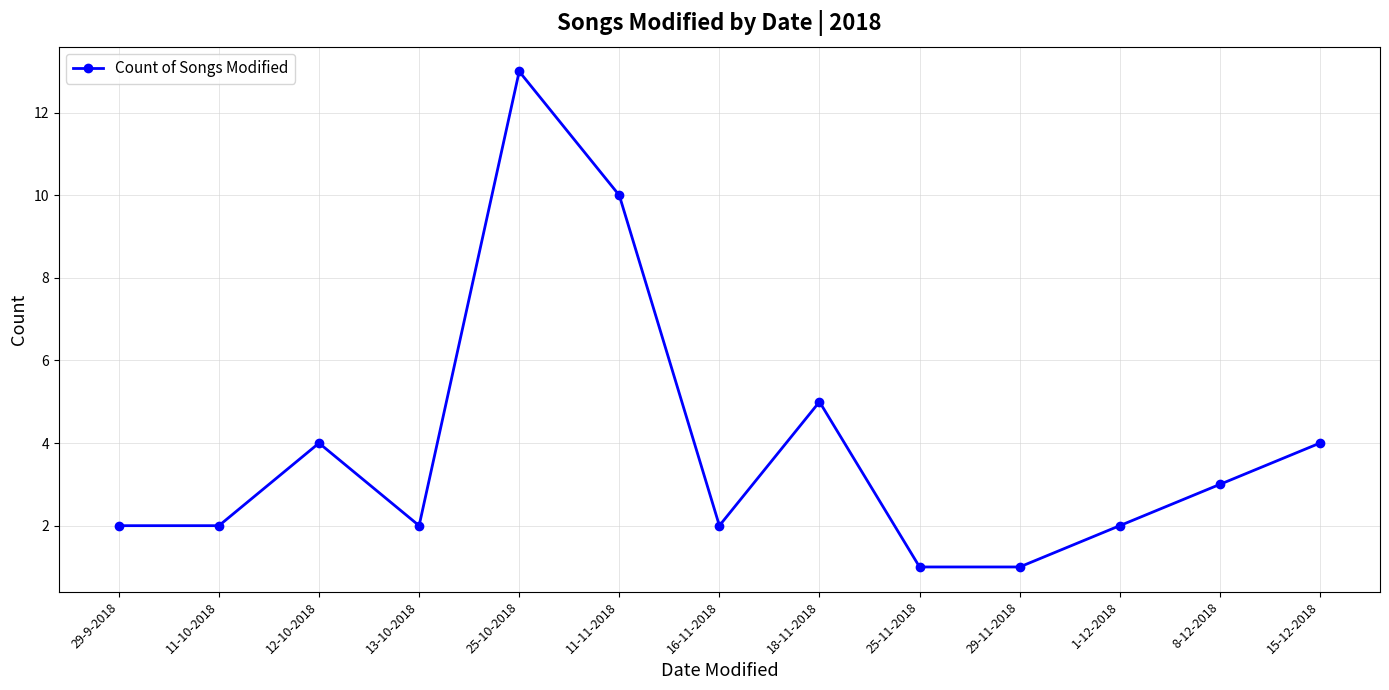

What is the change in value from 13-10-2018 to 11-11-2018?

+8